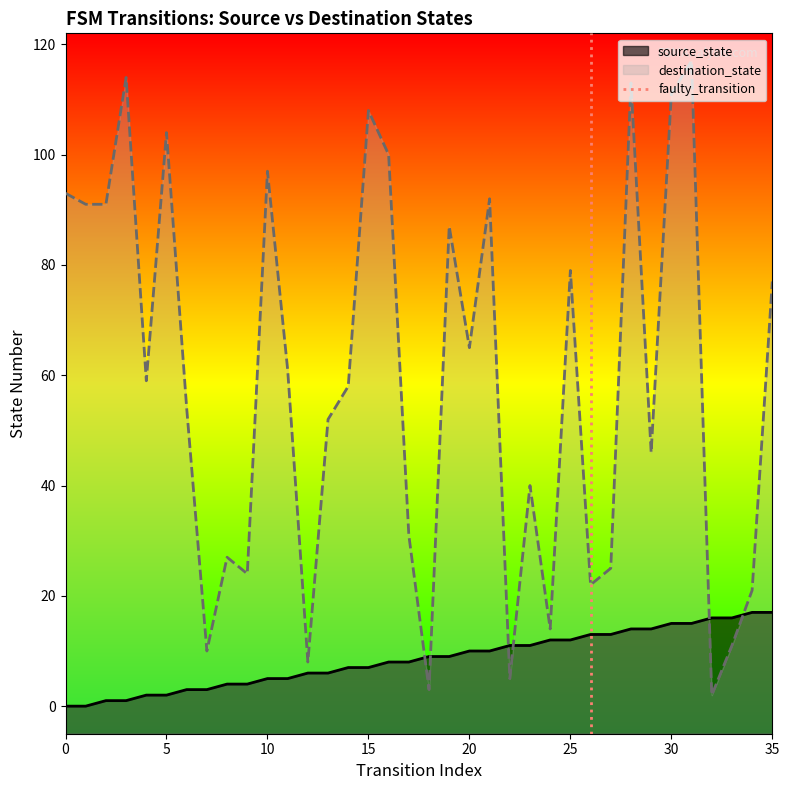

True or false: source_state and destination_state cross at least once.

True